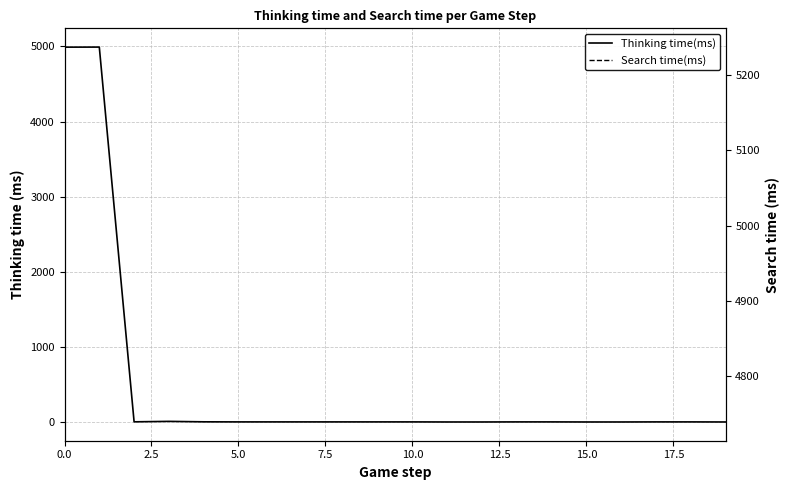

Count the number of data series in this chart.

2